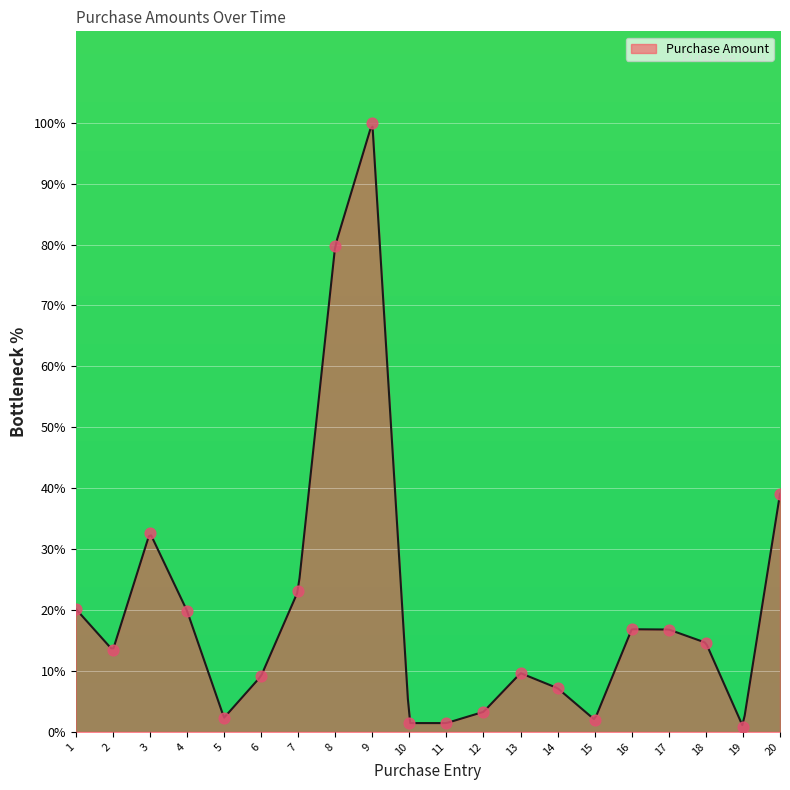

Between 1 and 11, which is larger?

1